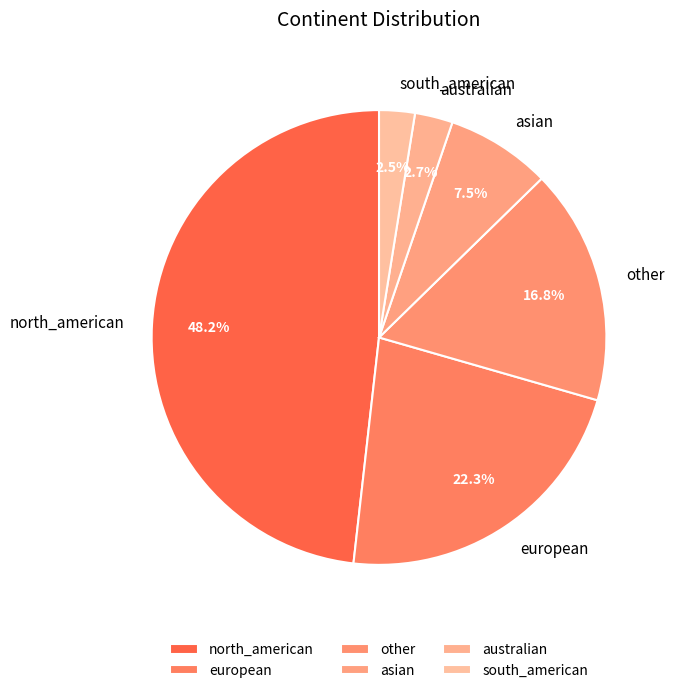

Which slice is the largest?

north_american